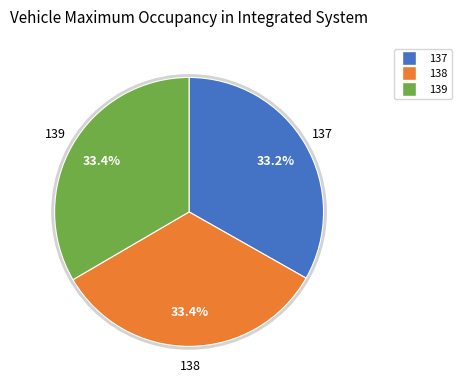

The 139 slice represents 41% of the pie. True or false?

False